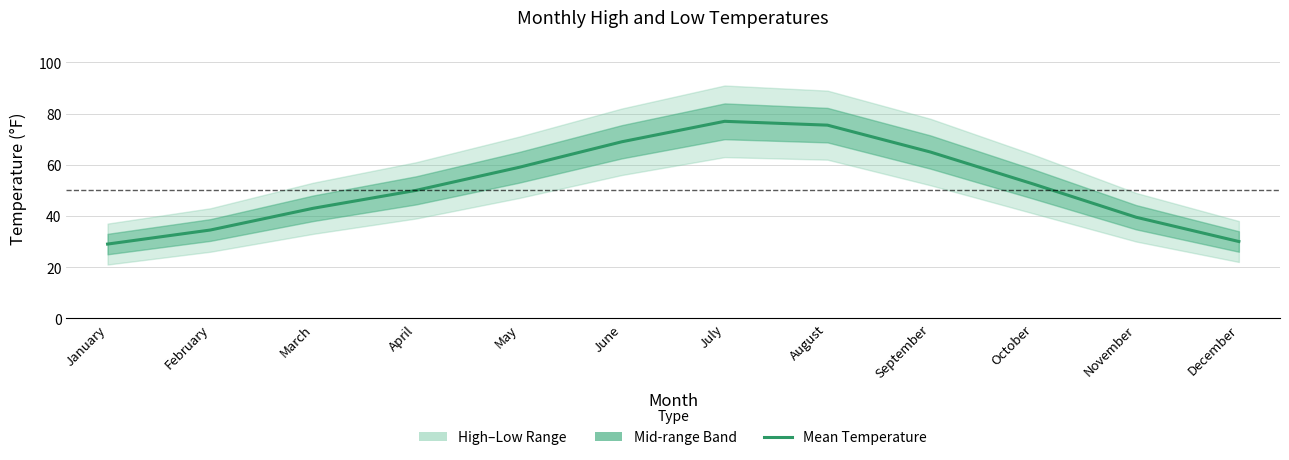

At which category does the chart reach its minimum across all series?

January